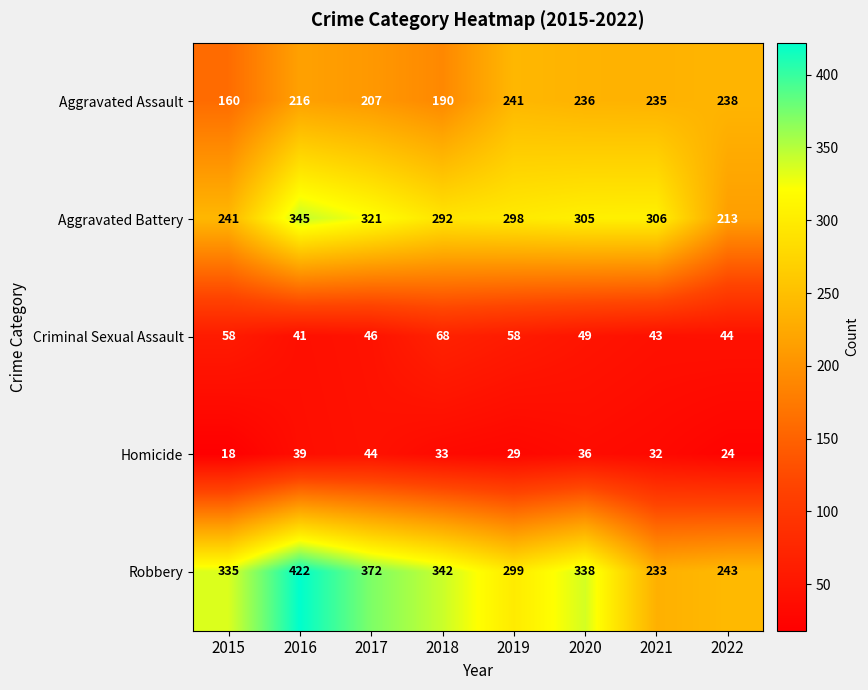

At which label does Aggravated Assault first exceed 235?

2019